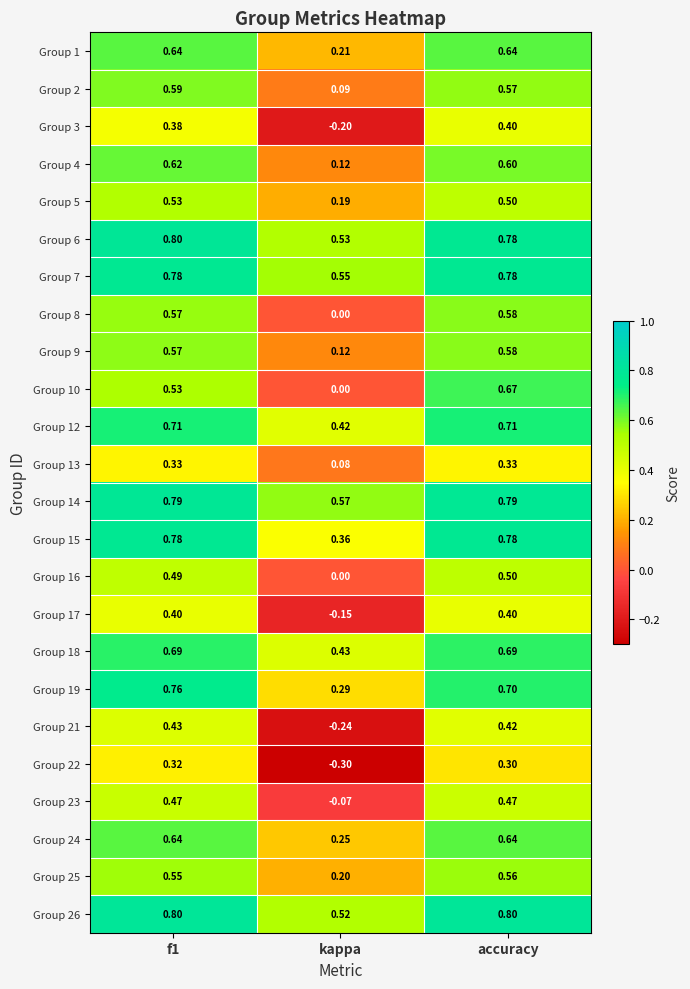

Between kappa and accuracy, which series saw the biggest shift?

Group 10